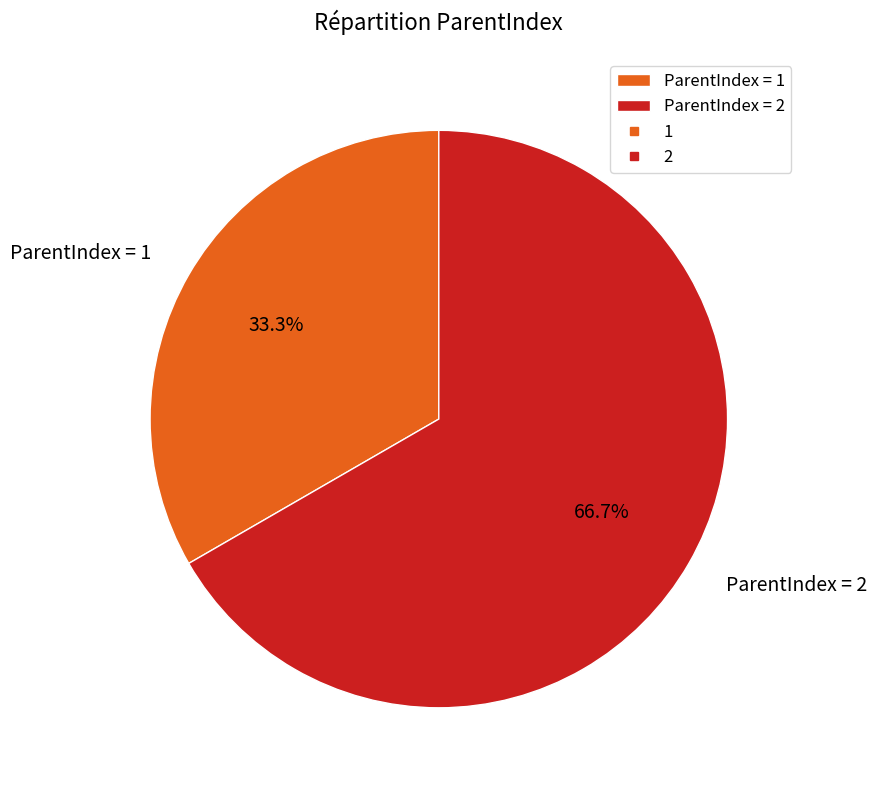

Rank the categories by value from lowest to highest.

ParentIndex = 1, ParentIndex = 2